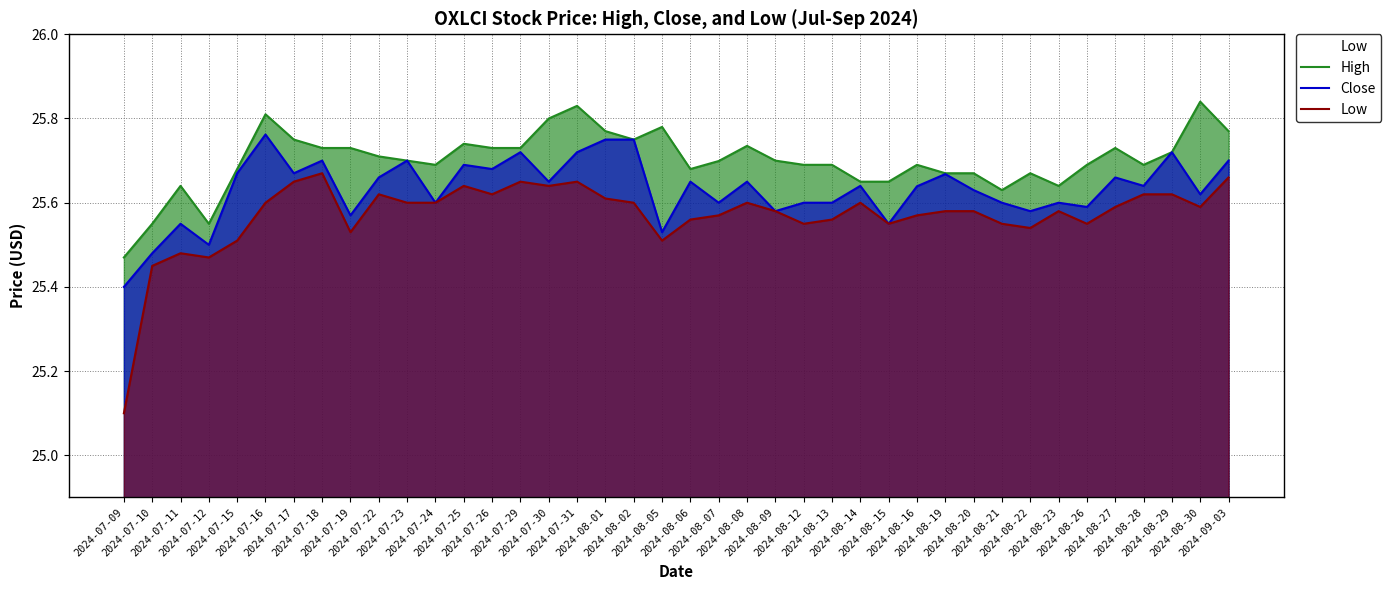

Rank the series by their average value, from highest to lowest.

High, Close, Low